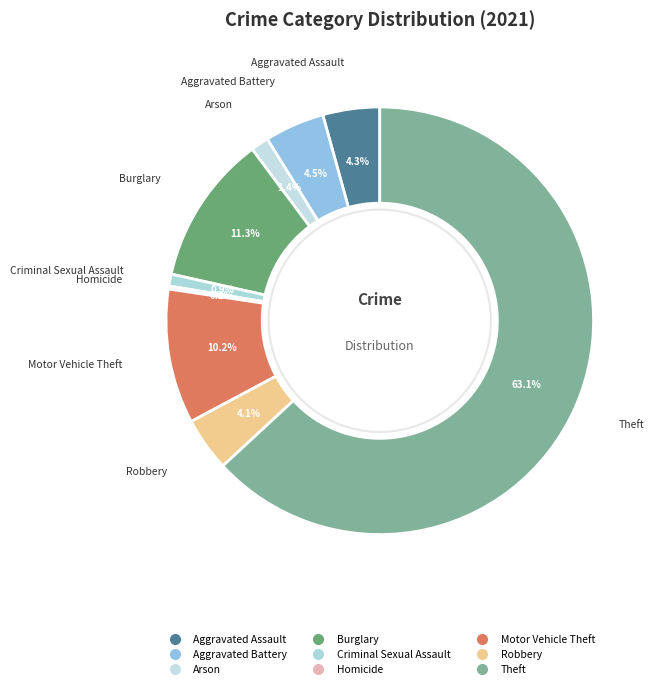

What is the largest slice in the pie chart?

Theft